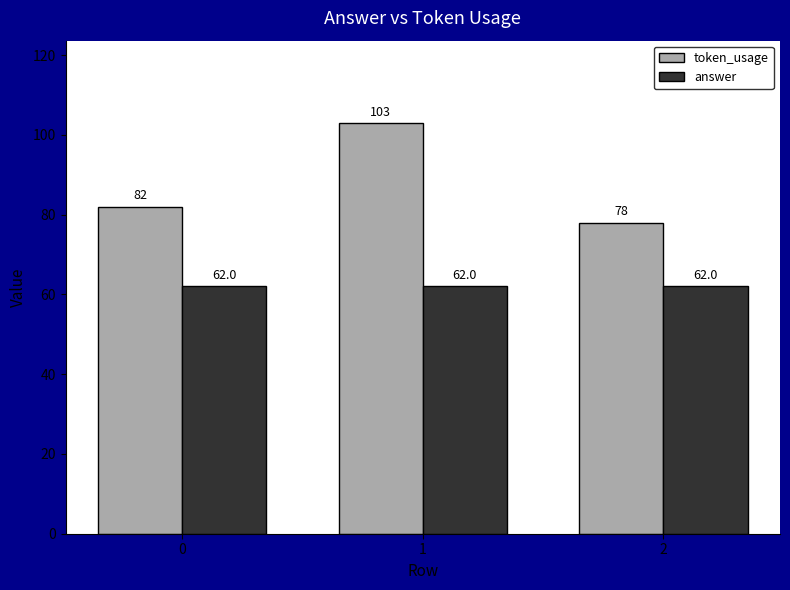

How many categories are shown in the chart?

3